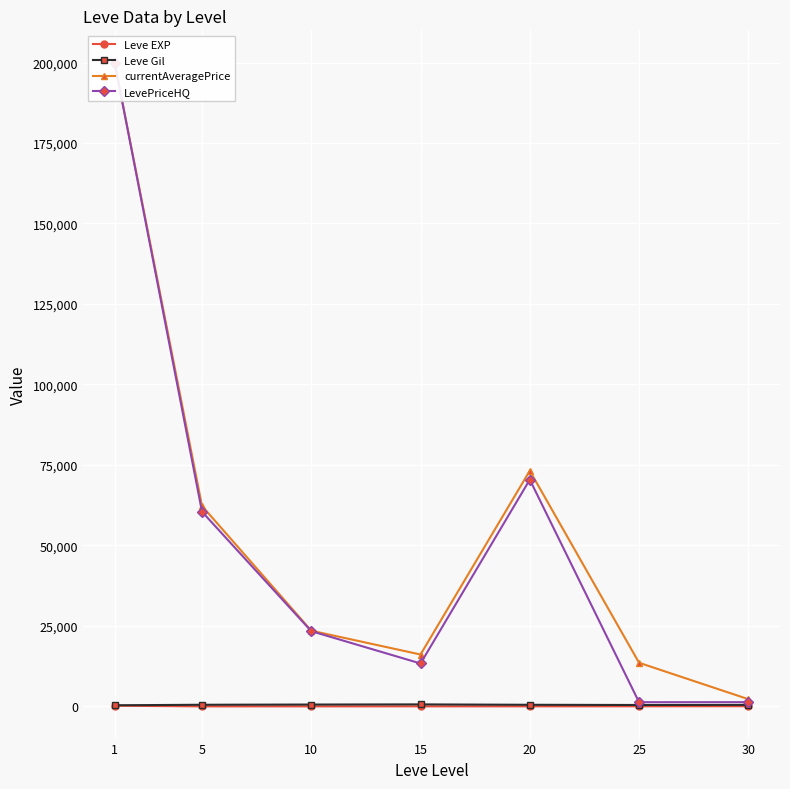

Reading left to right, what are all the values shown in this chart?

Leve EXP: 210.7	3.7	7.5	15.7	15.0	29.7	47.0
Leve Gil: 349.2	508.3	575.0	623.3	500.0	438.3	467.5
currentAveragePrice: 200000.0	62262.2	23517.8	16116.2	73206.5	13551.7	2249.0
LevePriceHQ: 200000.0	60468.0	23366.7	13333.2	70435.3	1307.0	1325.0